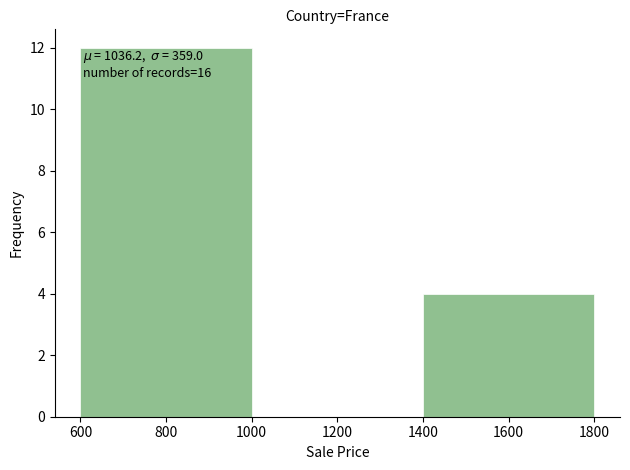

Which range on the x-axis has the tallest bar?

600 to 1000